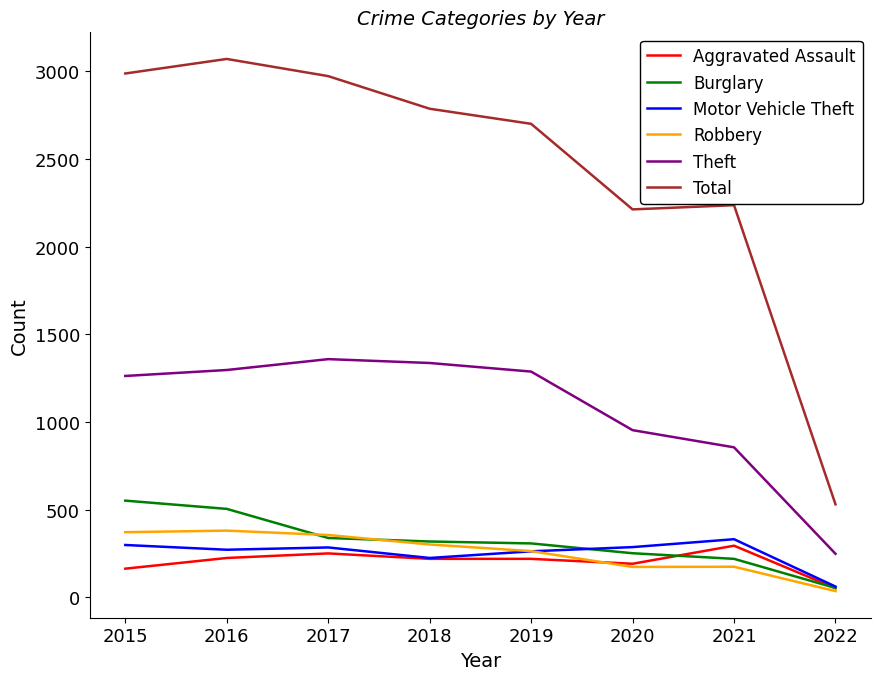

What is the difference between the highest and lowest values at 2020?

2039